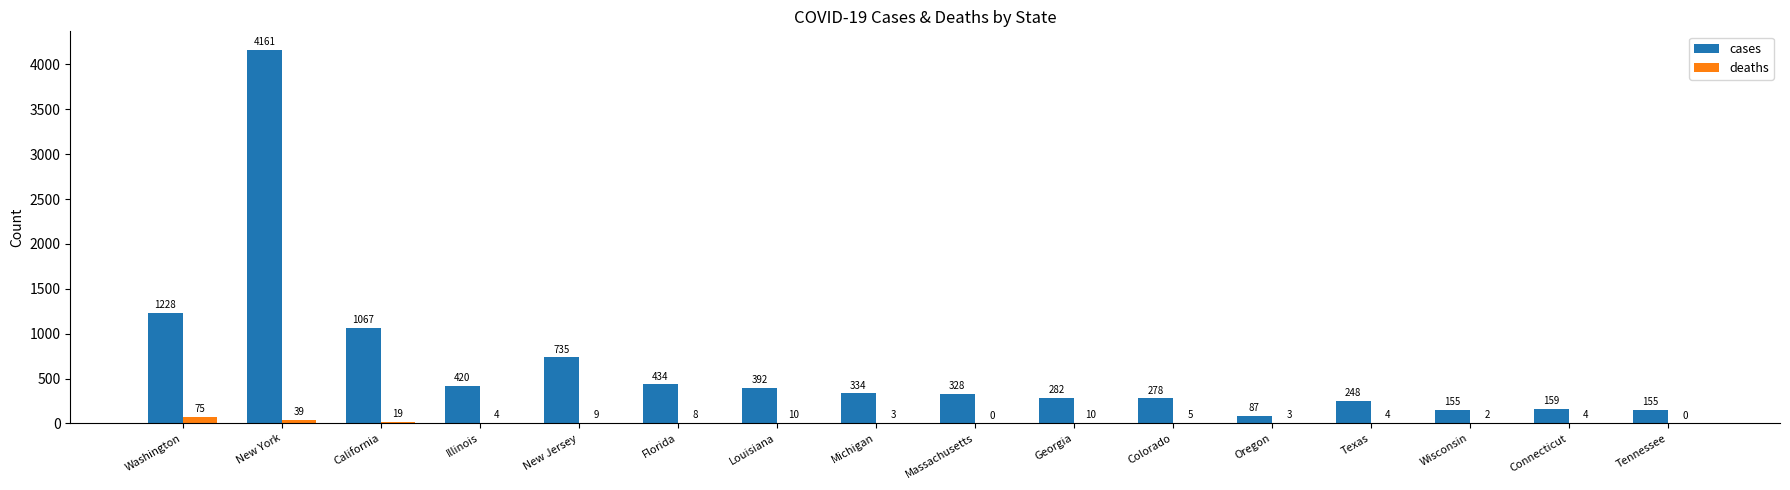

At which category is the sum across all series the highest?

New York